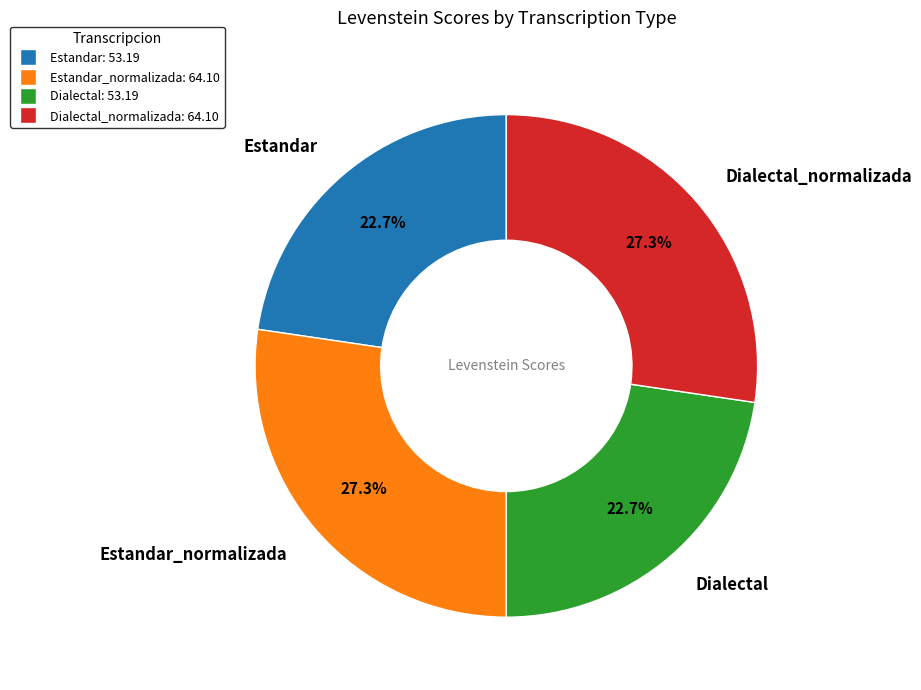

Does any single category account for the majority?

No